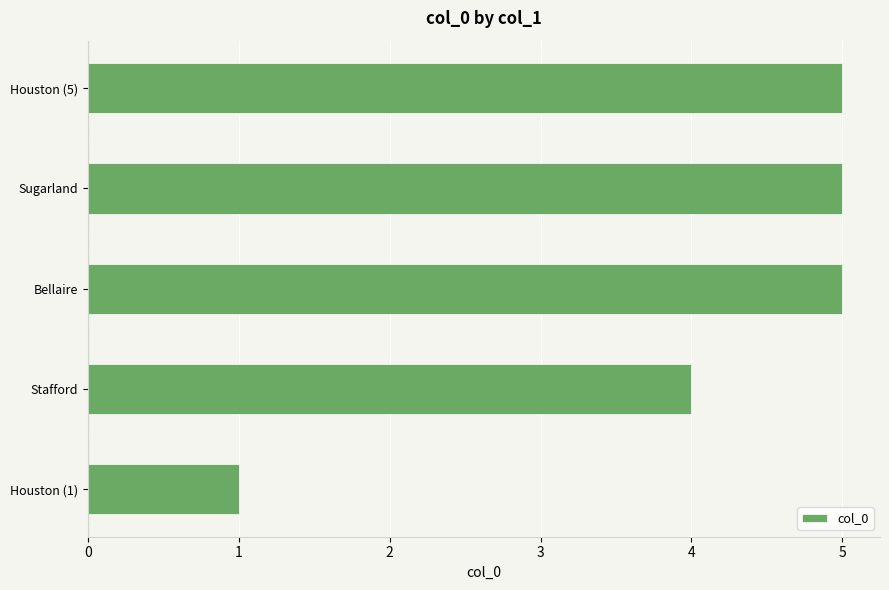

What value does the data have at Bellaire?

5